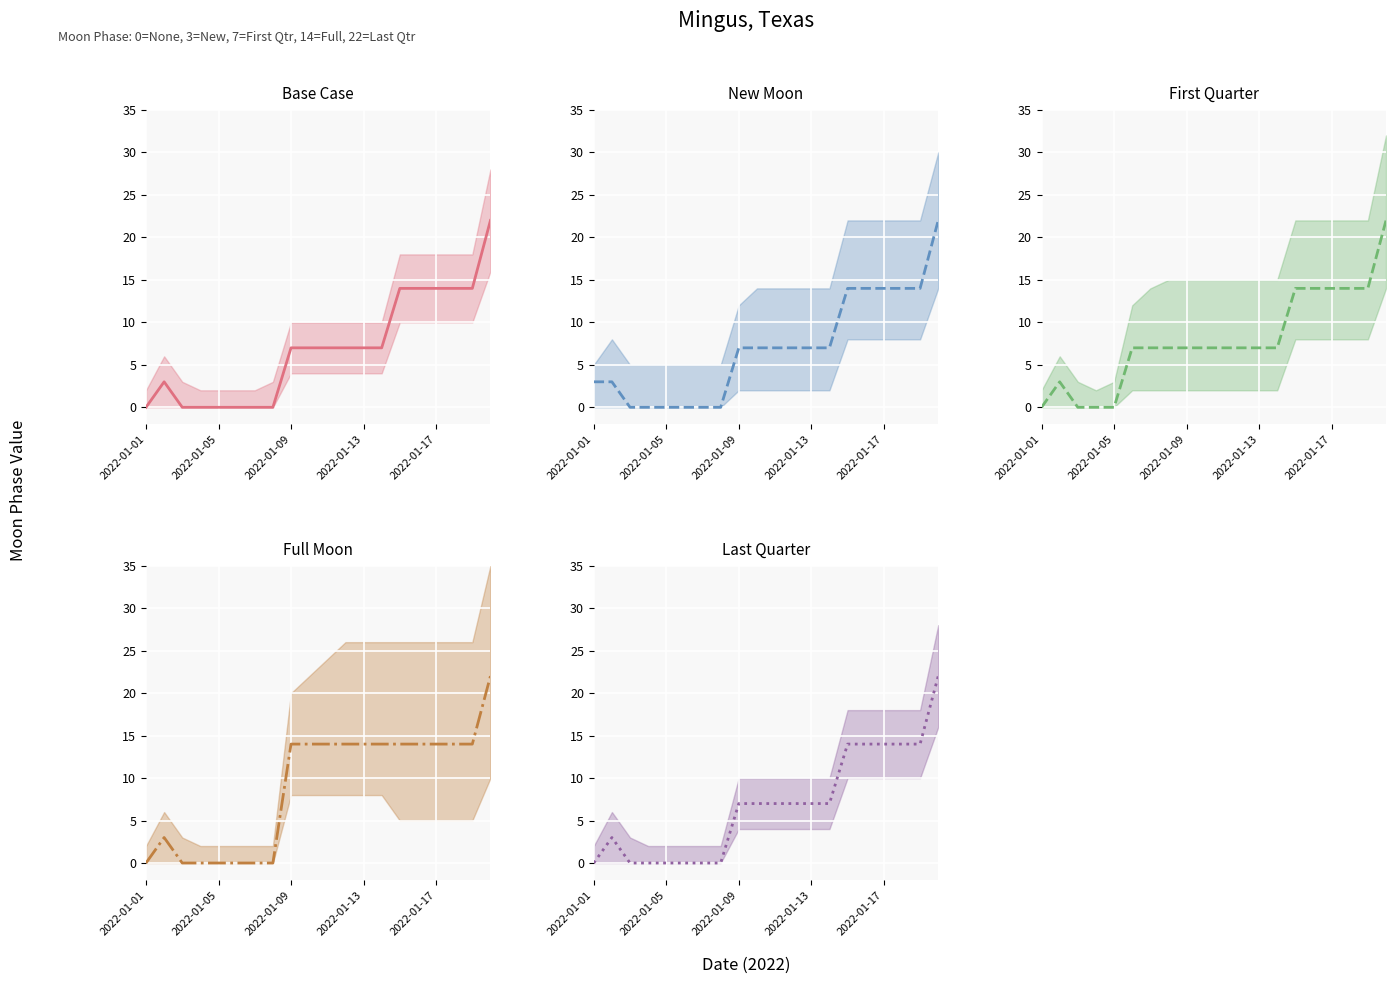

True or false: Full Moon mean has more than 2 points higher than both neighbors.

False